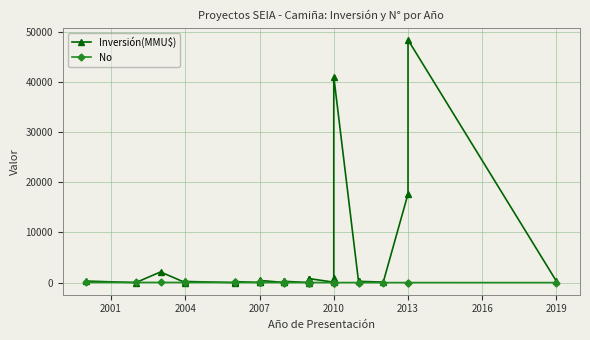

Which series has the widest spread of values?

Inversión(MMU$)